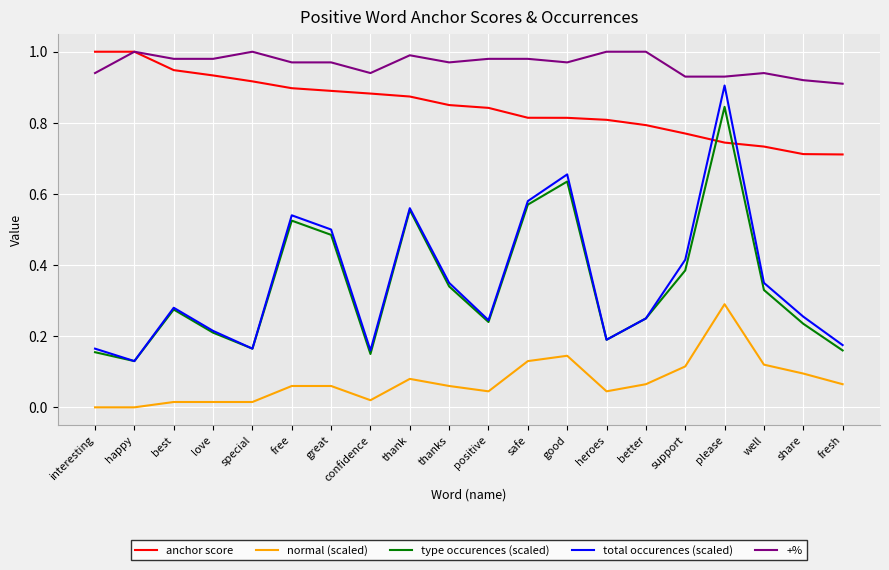

Which category has the highest value in the type occurences (scaled) series?

please